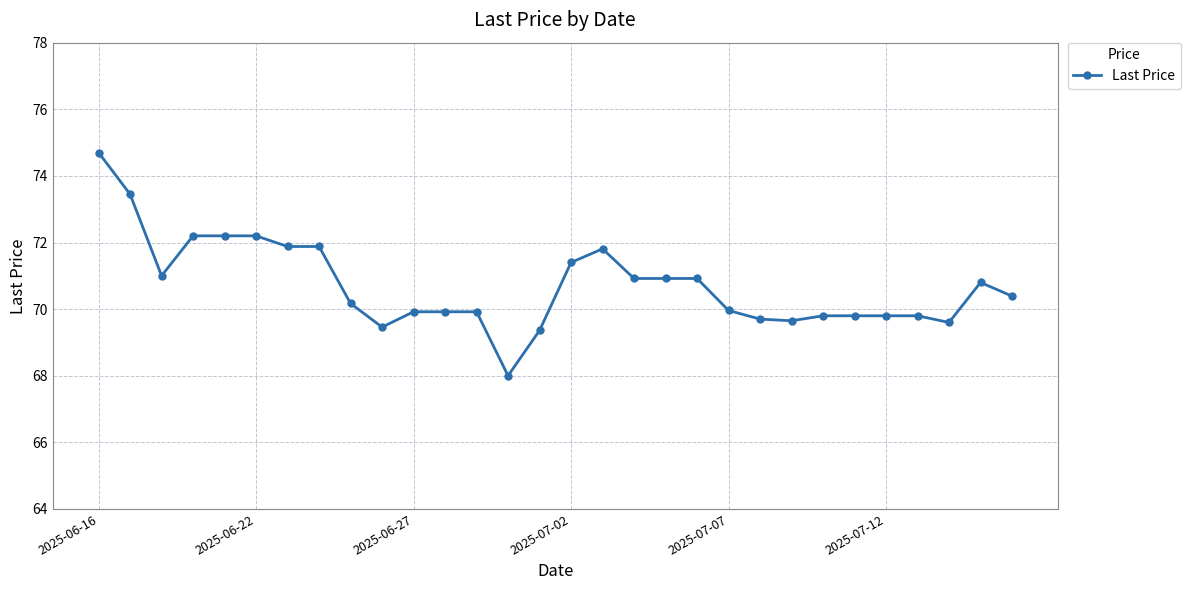

What is the value of the 9th point from the left?

70.2